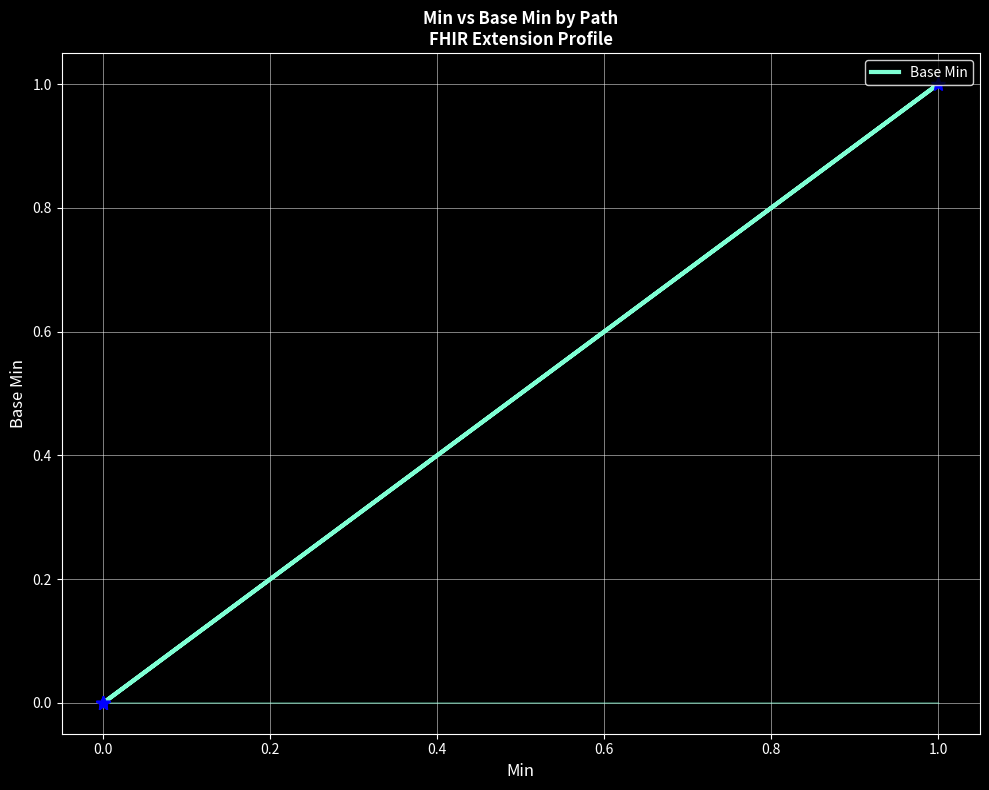

How many values are between 0 and 1?

5